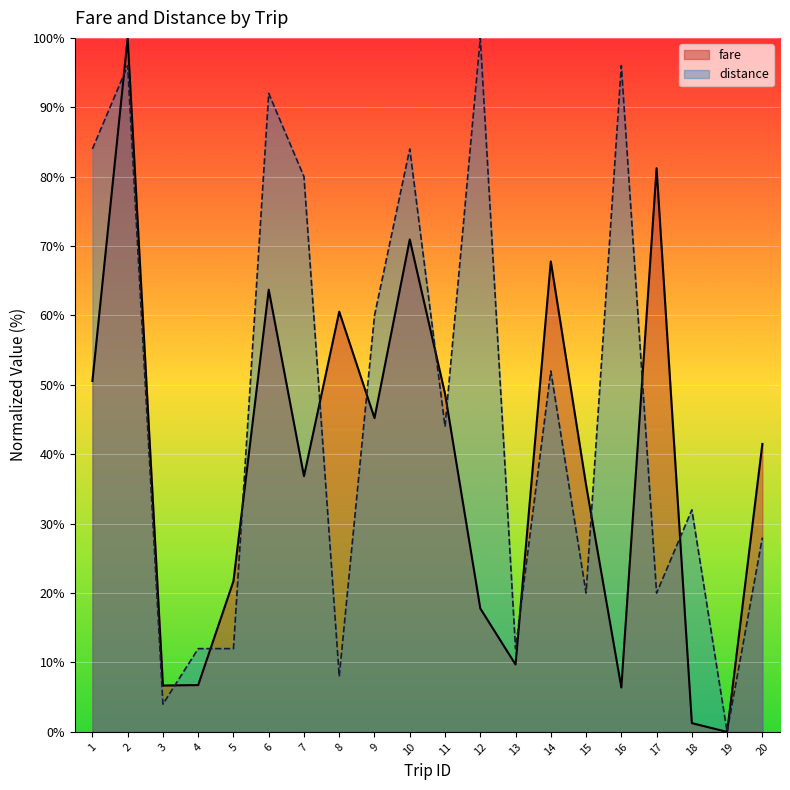

What is the difference between the distance values at 13 and 12?

88.0